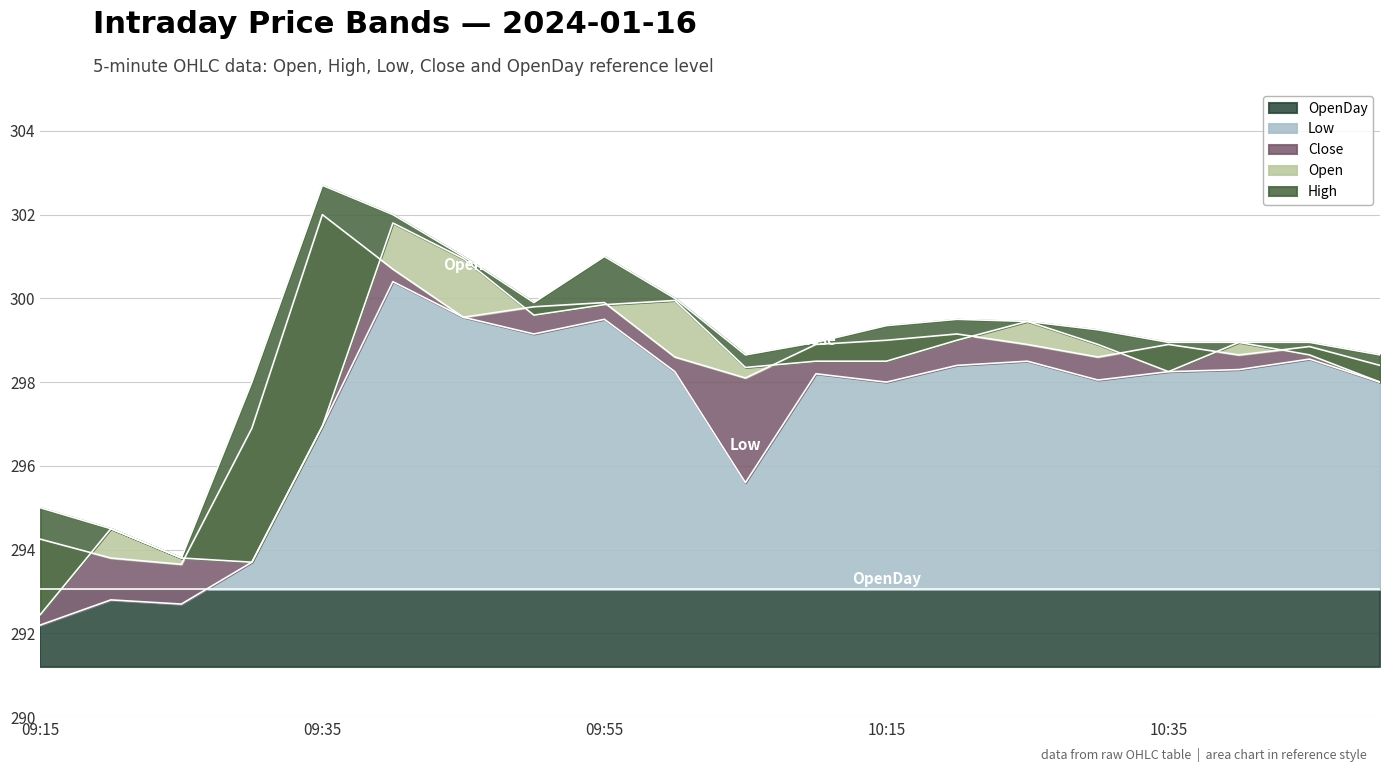

What is the difference between the maximum and second lowest values in the Open series?

8.1